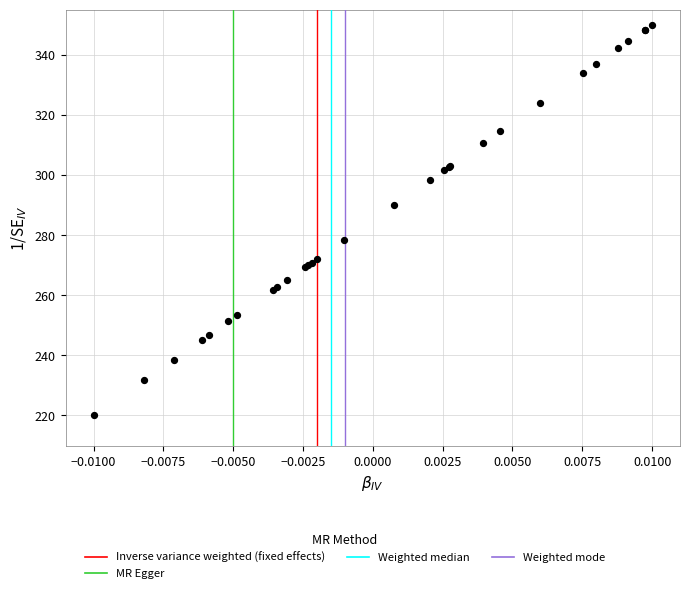

What Y value in the scatter plot is closest to 285?

289.9